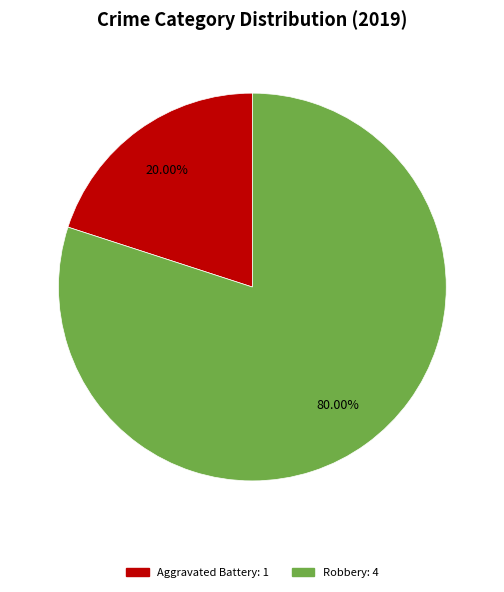

Is there a majority slice in this chart?

Yes